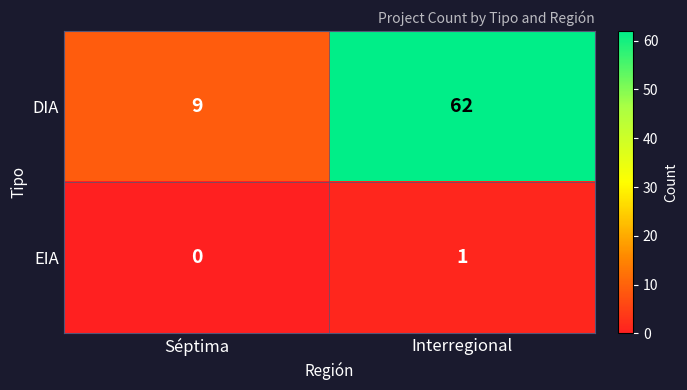

The value of EIA at Interregional is 0. True or false?

False